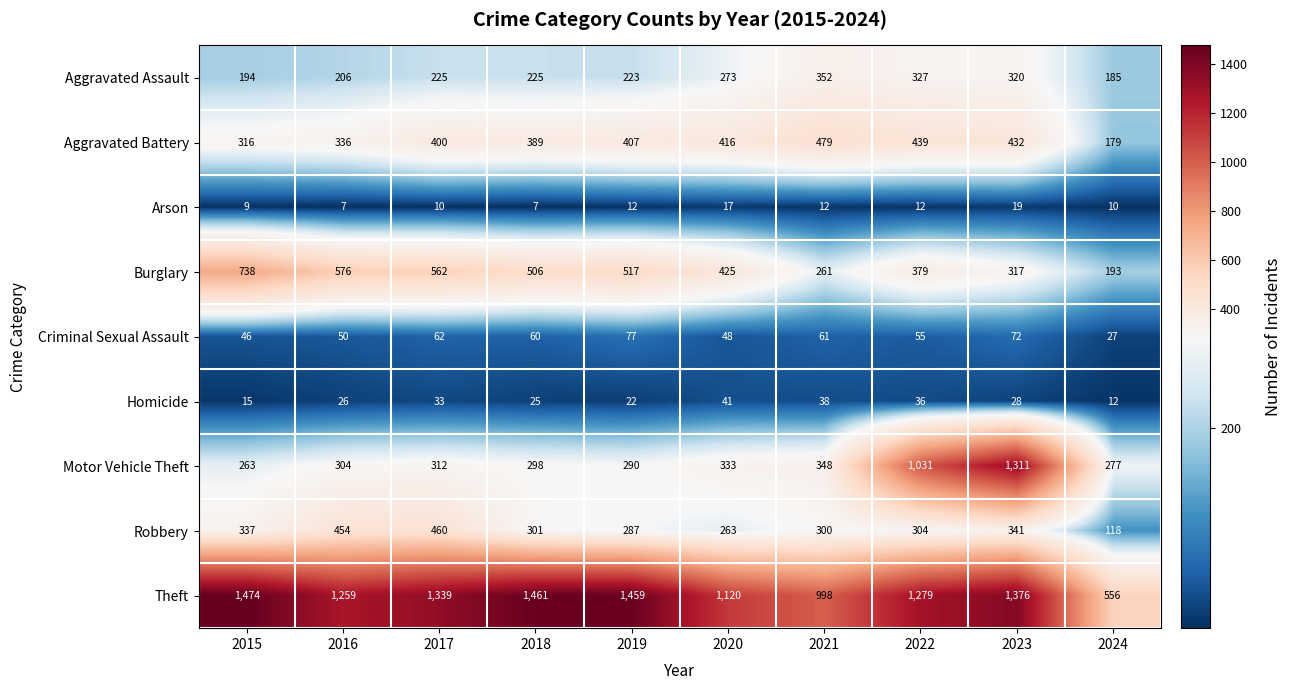

At which label does Robbery first exceed 304?

2015